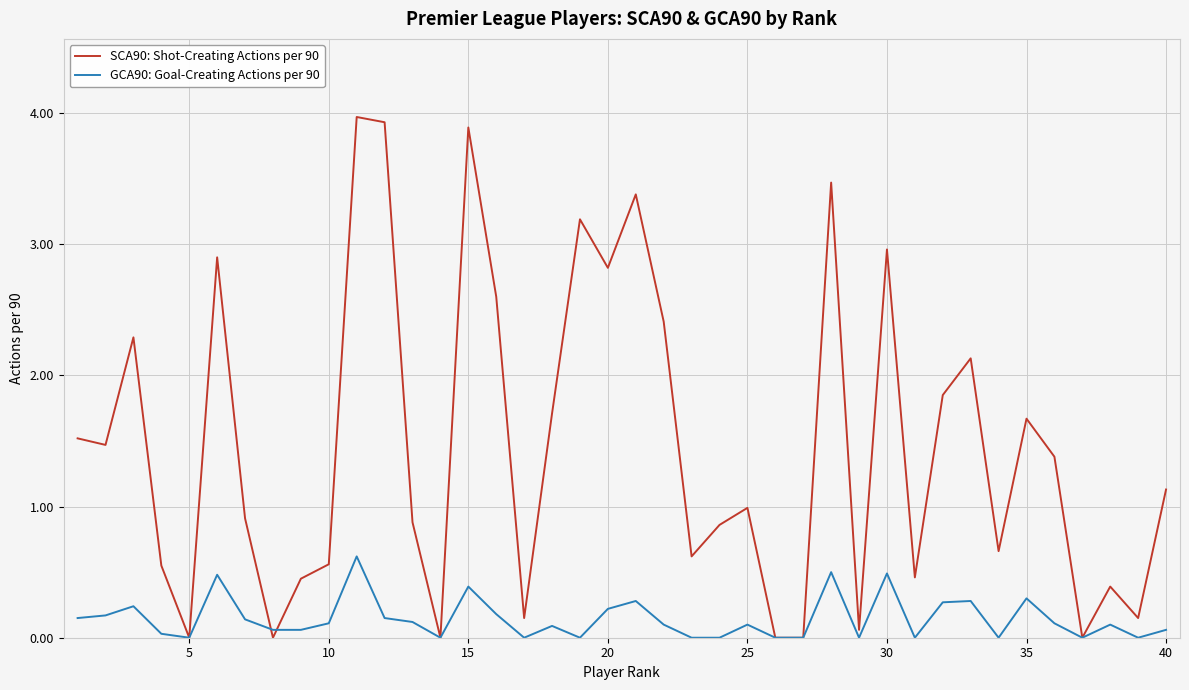

What is the sum of all SCA90: Shot-Creating Actions per 90 values?

58.4